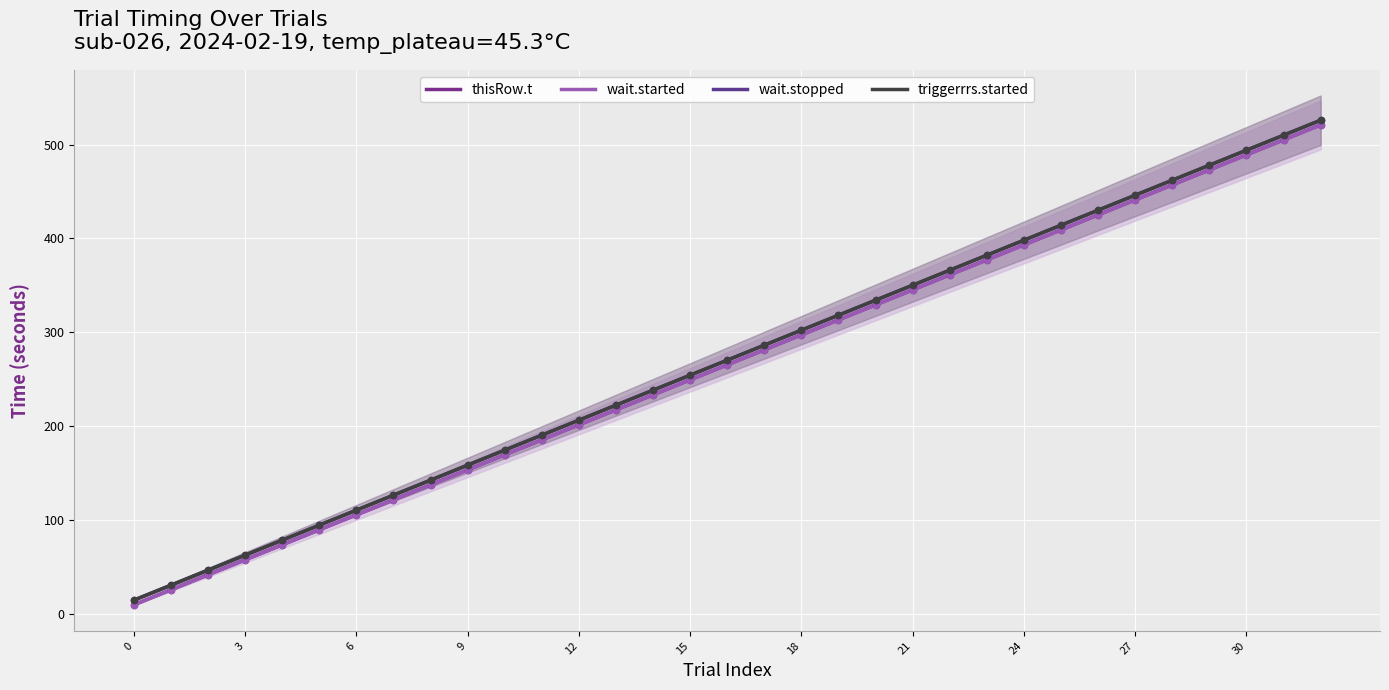

What are all the series names shown in the legend?

thisRow.t, wait.started, wait.stopped, triggerrrs.started